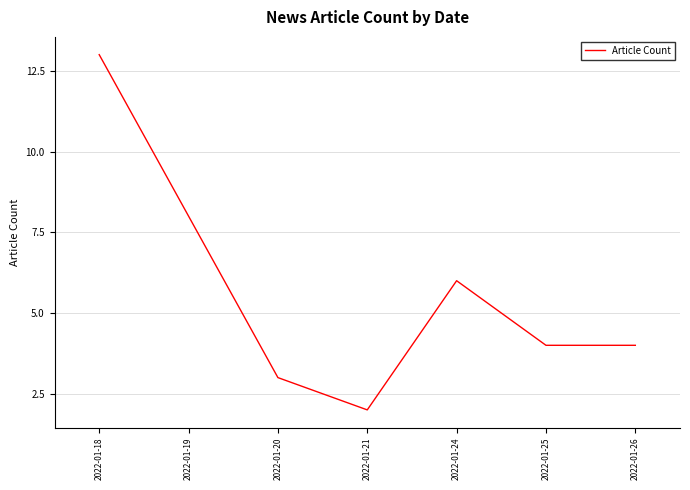

What is the difference between the maximum and minimum values?

11